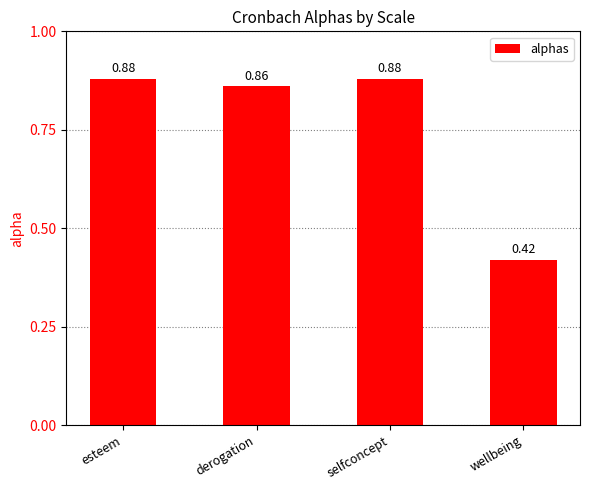

Which label corresponds to the smallest value in the chart?

wellbeing